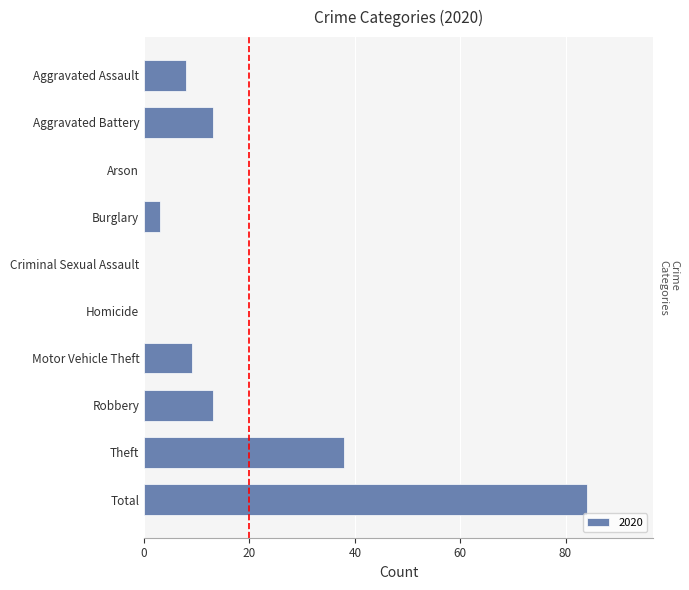

What is the maximum value shown in the chart?

84